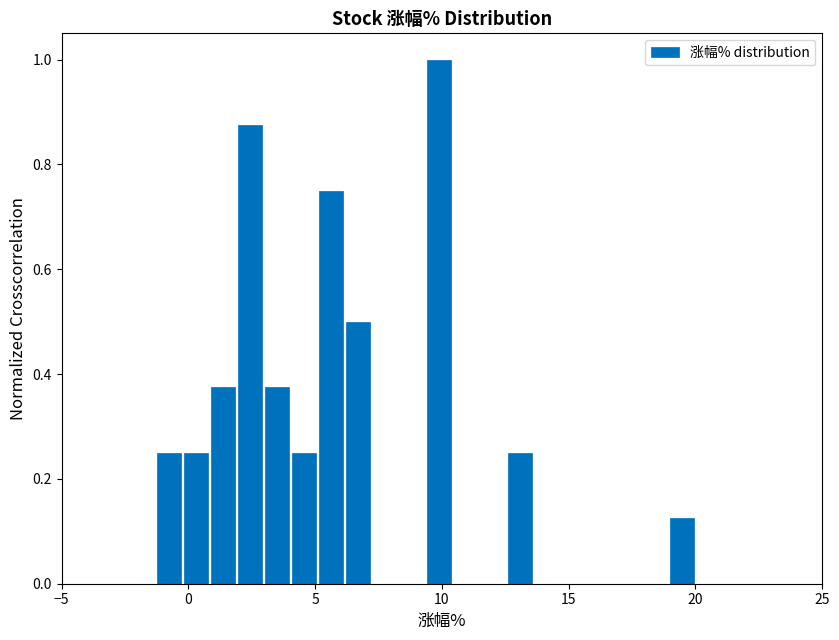

Around what value on the x-axis is the tallest bar? Give the approximate position of its centre, as read against the axis.

10.0